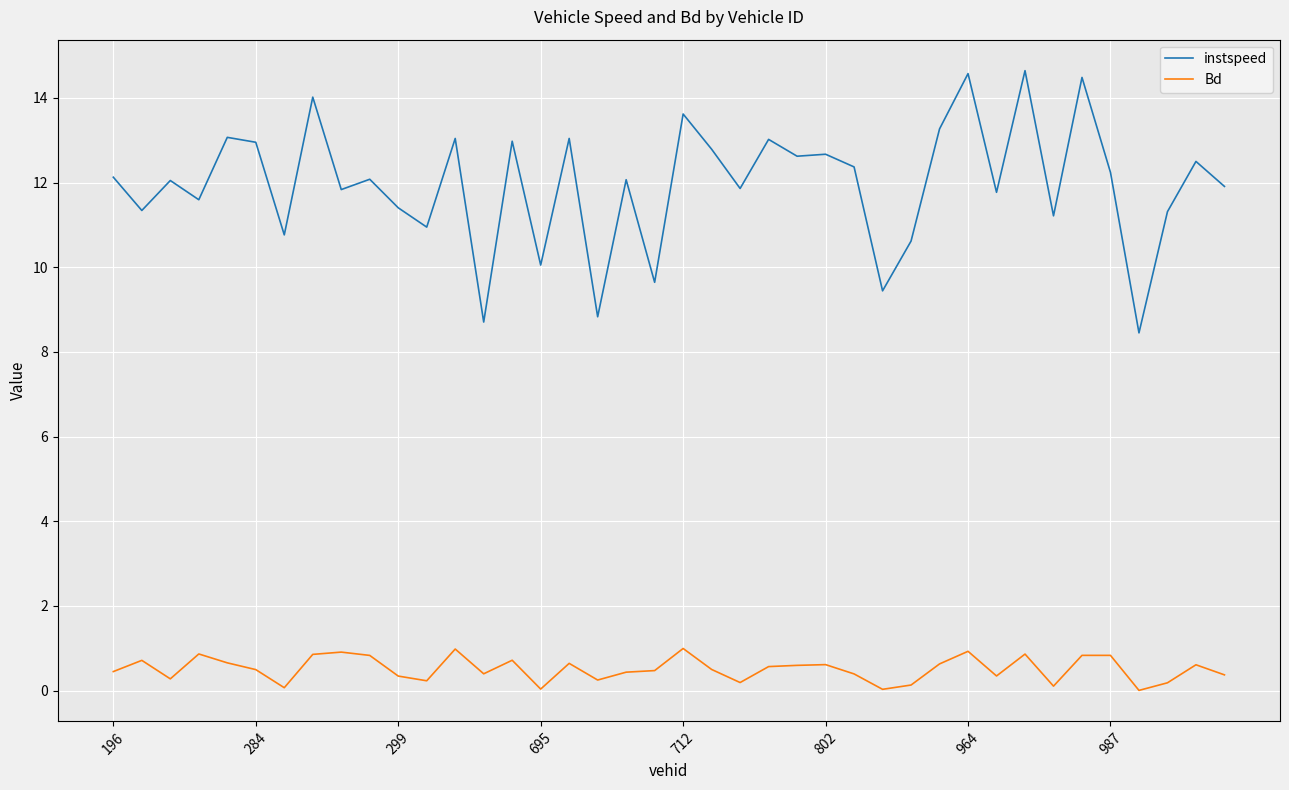

What is the highest value of the instspeed series?

14.6